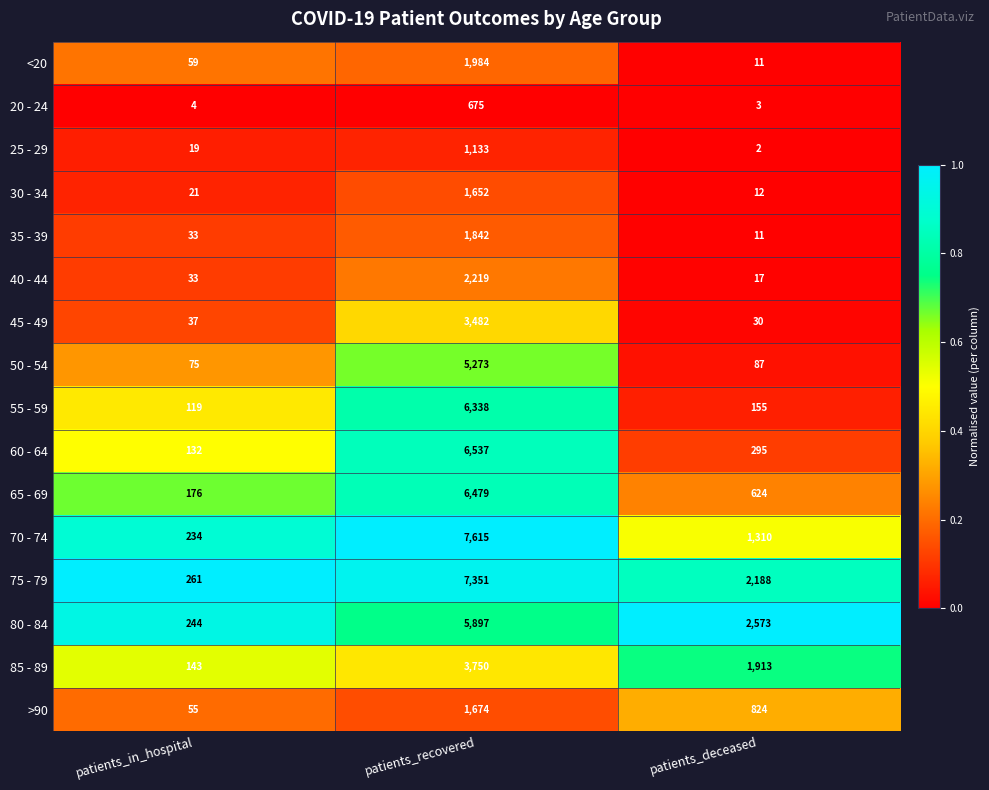

How many categories are shown in the chart?

3